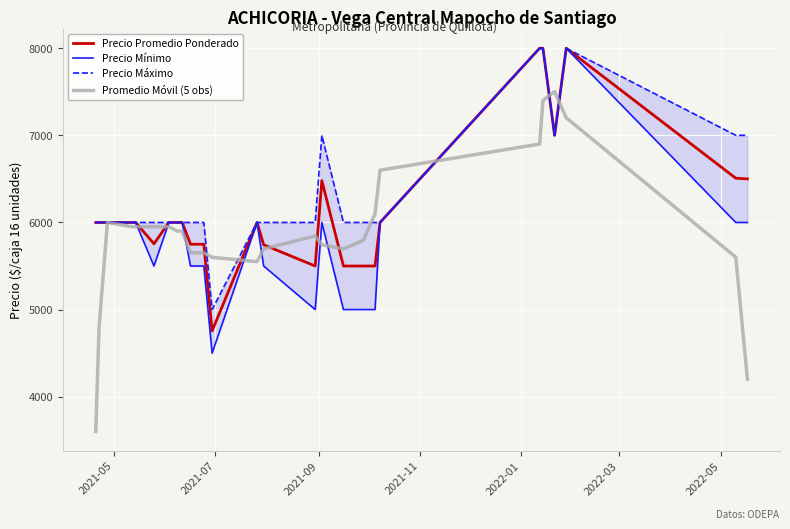

What is the lowest value of the Precio Promedio Ponderado series?

4756.0